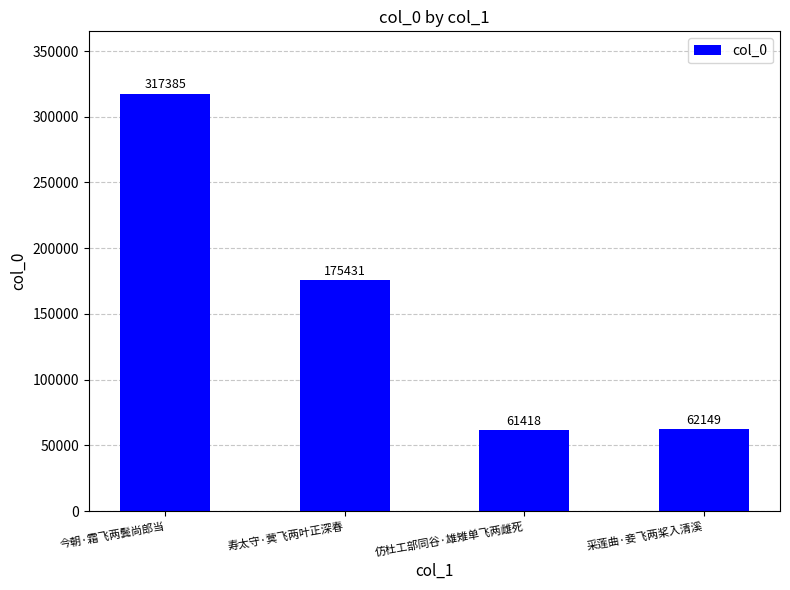

At which label is the value closest to 189401?

寿太守·蓂飞两叶正深春